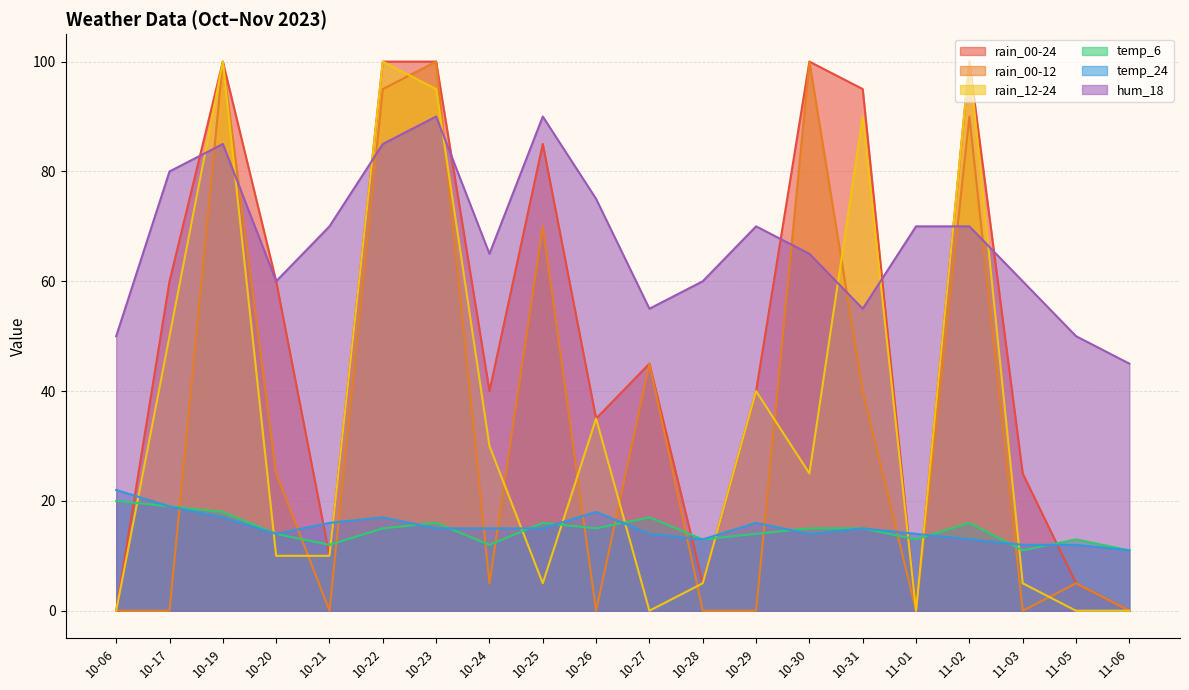

Between 10-20 and 11-06, which series saw the biggest shift?

rain_00-24